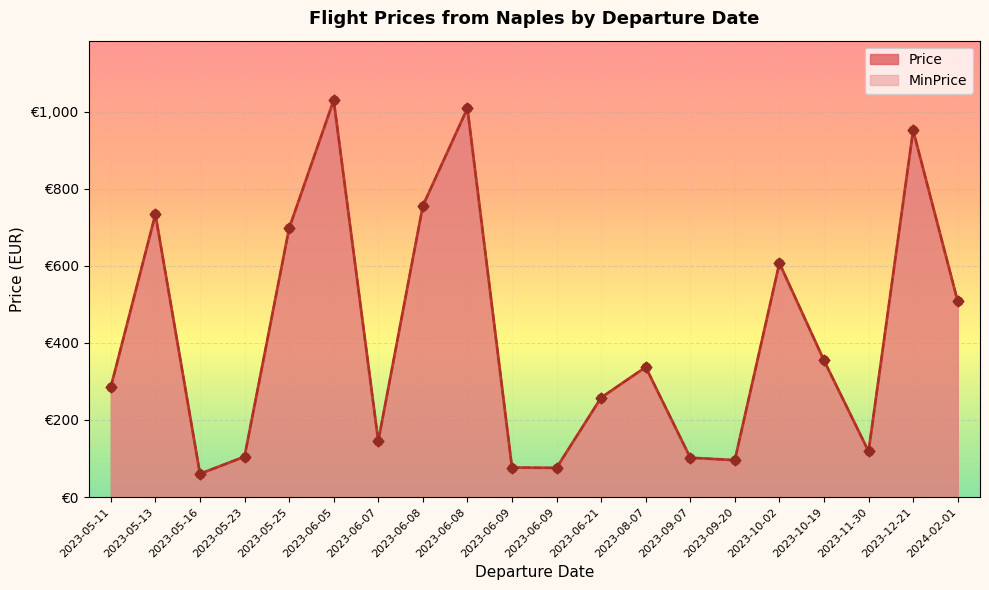

Which series has the largest total across all categories?

Price